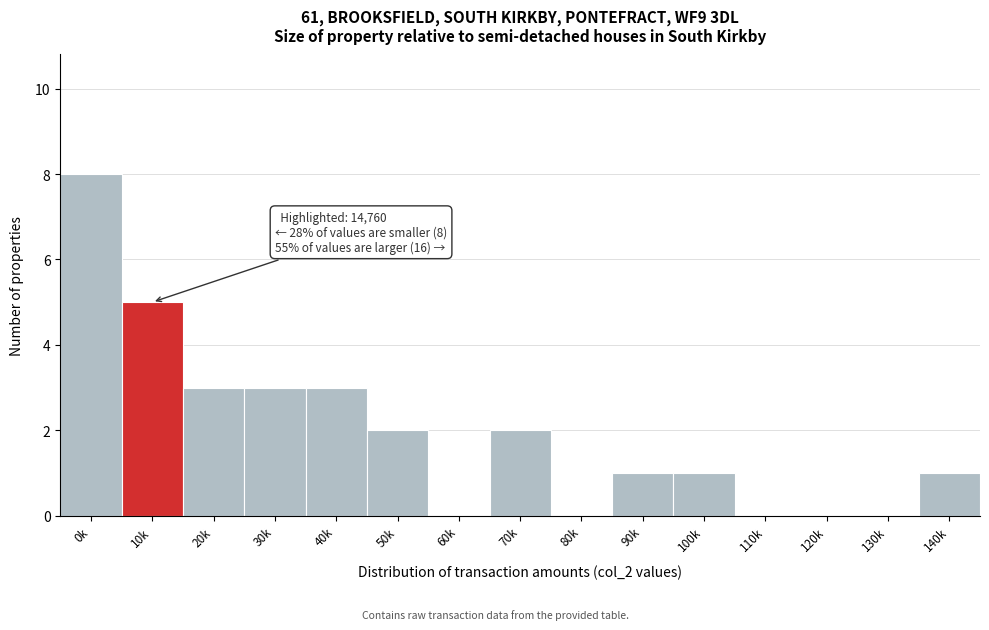

Reading left to right, extract all data points from this chart.

0k=8	10k=5	20k=3	30k=3	40k=3	50k=2	60k=0	70k=2	80k=0	90k=1	100k=1	110k=0	120k=0	130k=0	140k=1